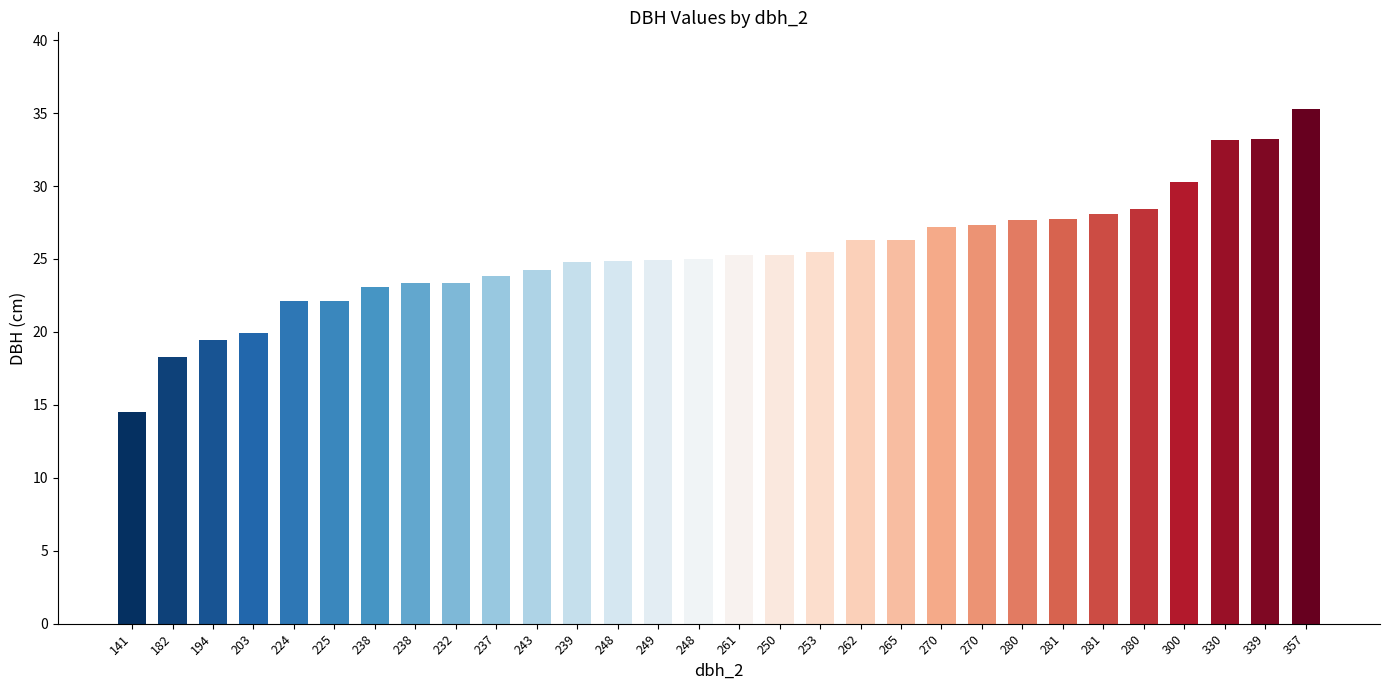

How many bars are there in total?

30